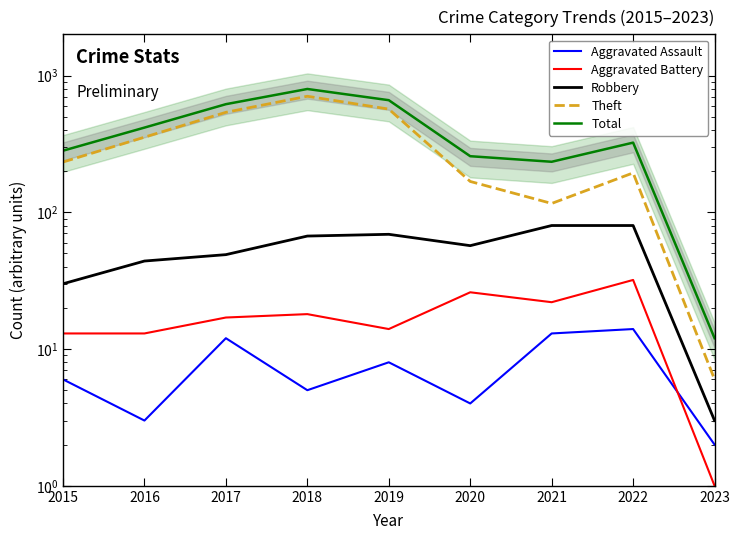

What is the greatest value displayed?

797